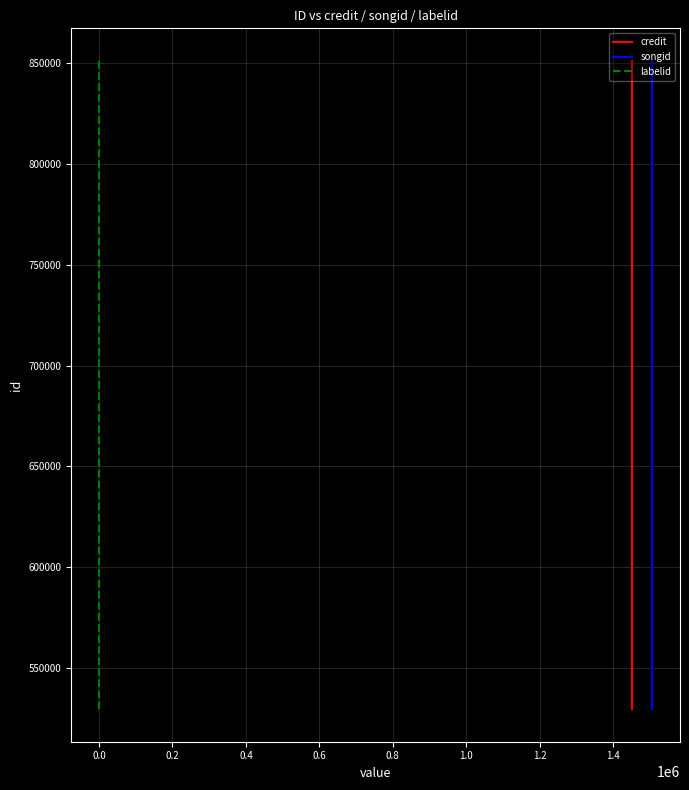

What is the sum of all songid values?

2231883